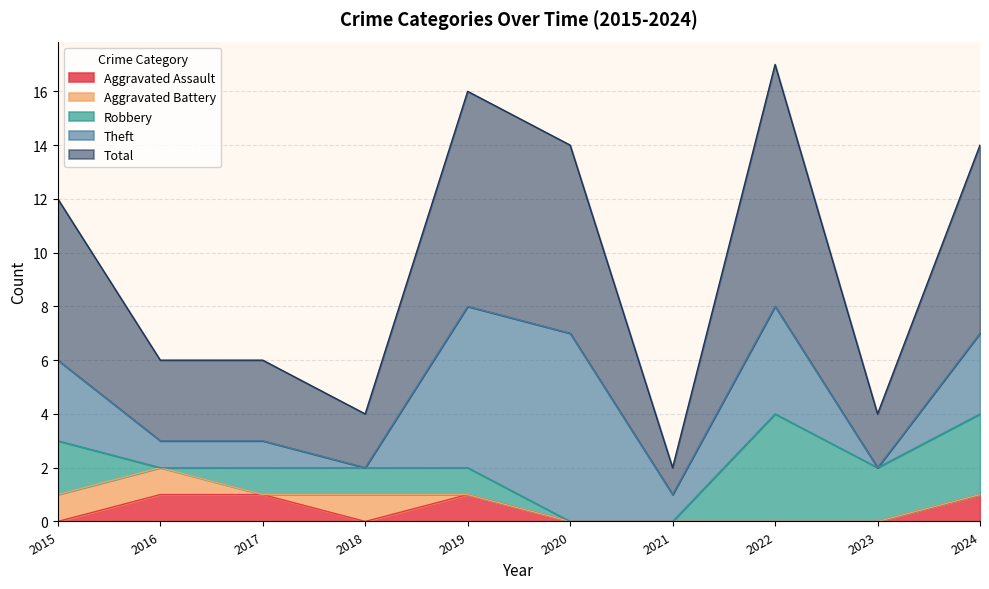

Between 2017 and 2018, which series saw the biggest shift?

Aggravated Assault